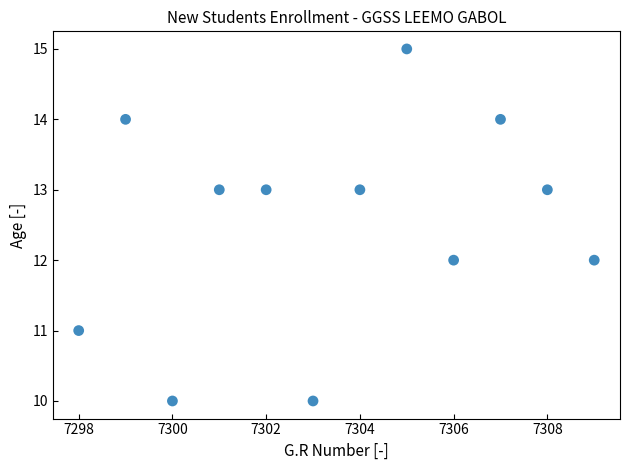

What is the range of X values (max minus min)?

11